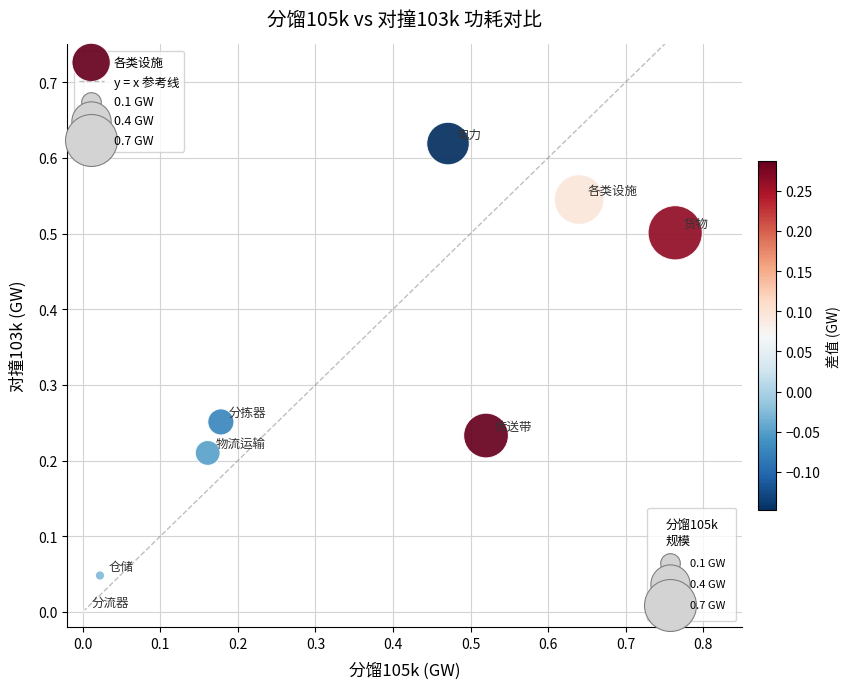

What is the range of X values (max minus min)?

0.8